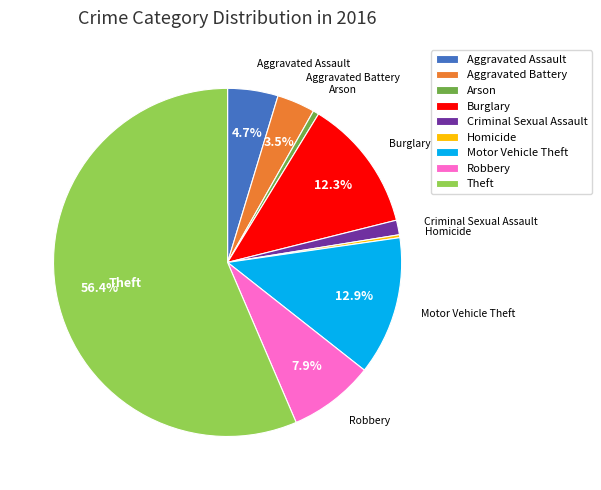

True or false: Criminal Sexual Assault accounts for 1% of the total.

True